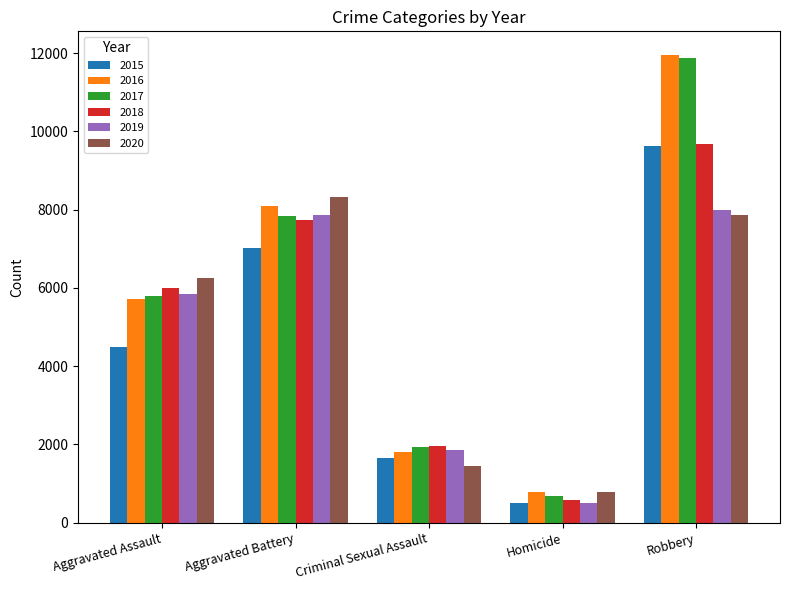

How many data points in 2020 are less than 6263?

2